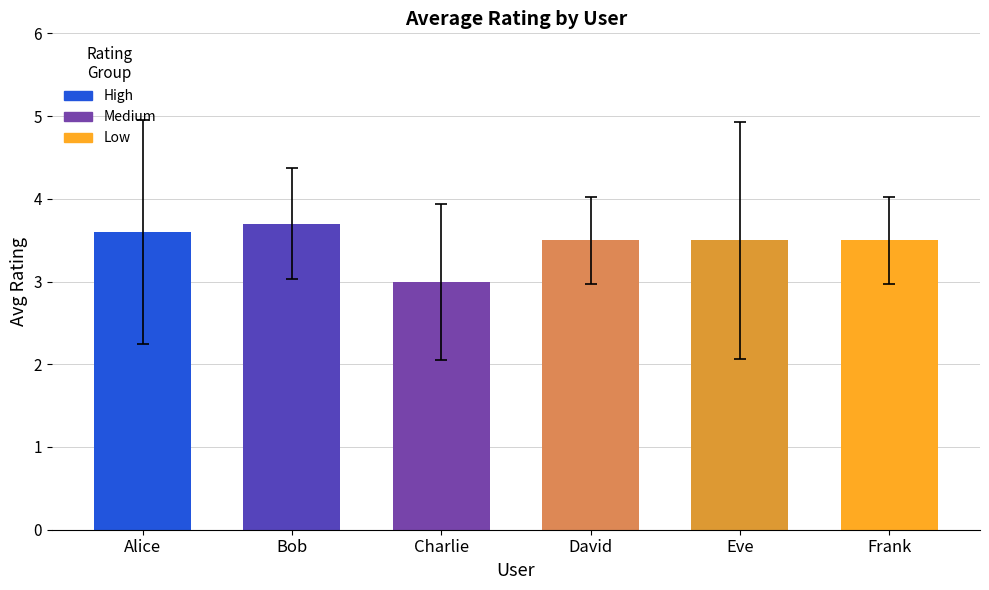

What is the difference between the maximum and second lowest values?

0.2